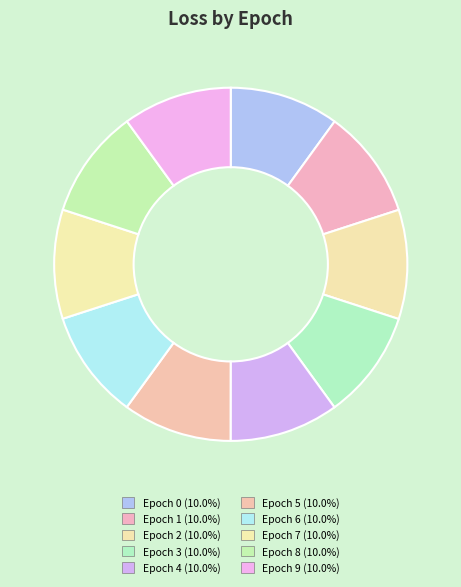

How many slices are in this pie chart?

10